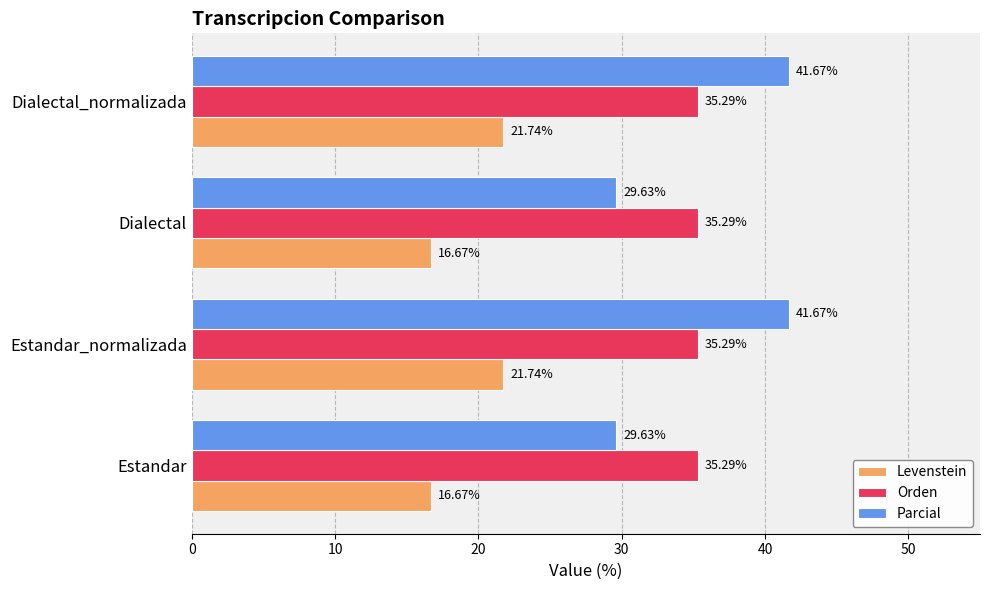

What is the greatest value displayed?

41.7